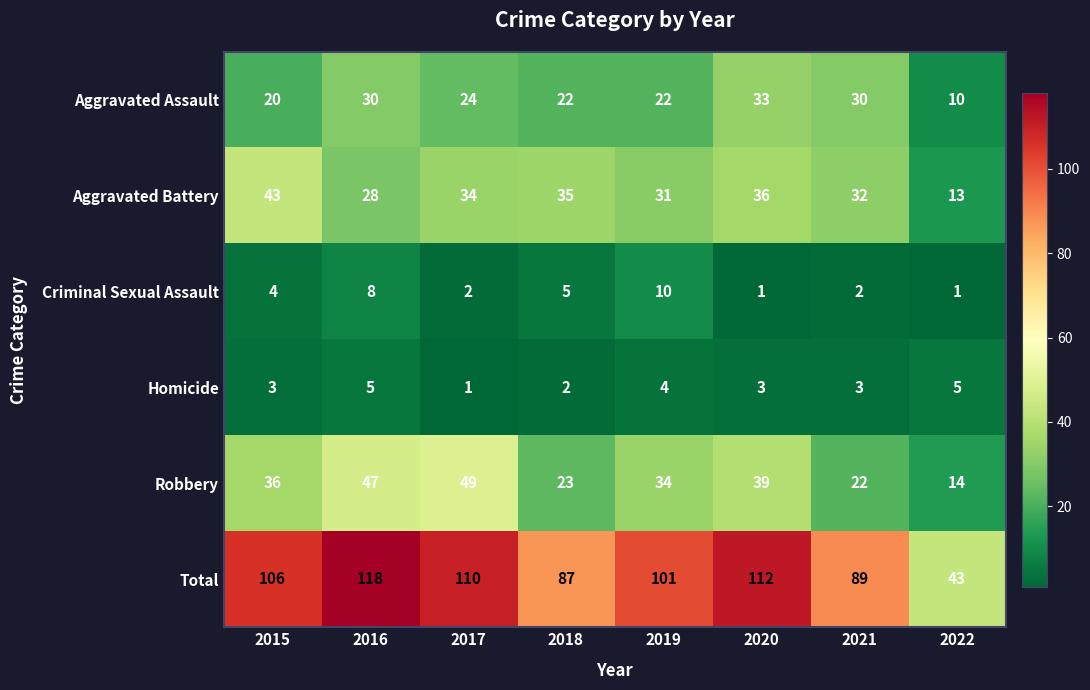

How many values in the Aggravated Battery series are below 34?

4